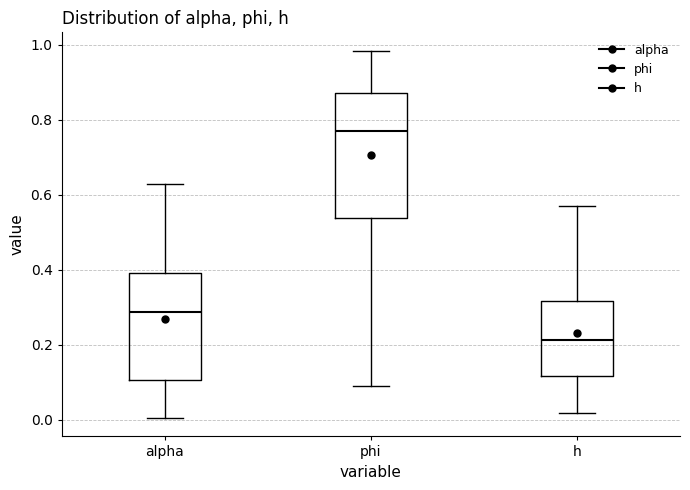

Where is the upper edge of the box for phi on the y-axis? The values are not printed on the chart, so give them approximately, as read against the axis.

0.88